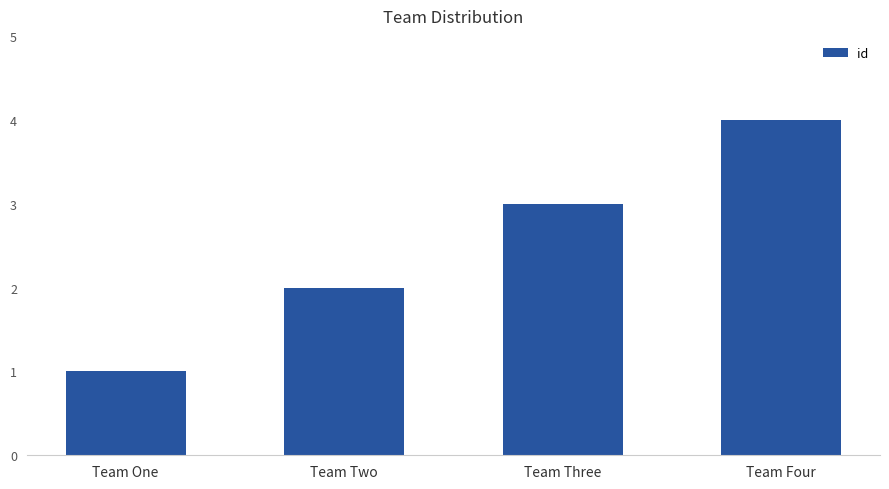

List the labels in order of value, smallest first.

Team One, Team Two, Team Three, Team Four